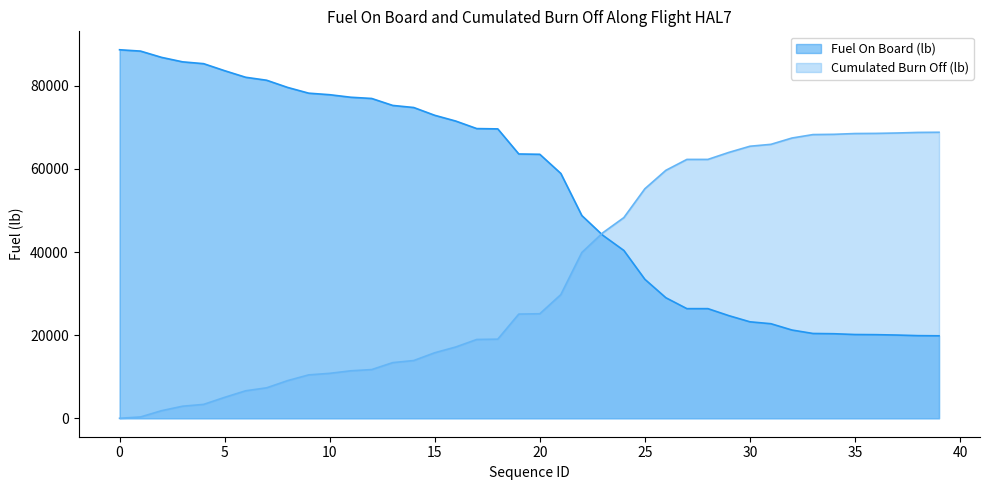

Which series changed the most between 24 and 37?

Fuel On Board (lb)